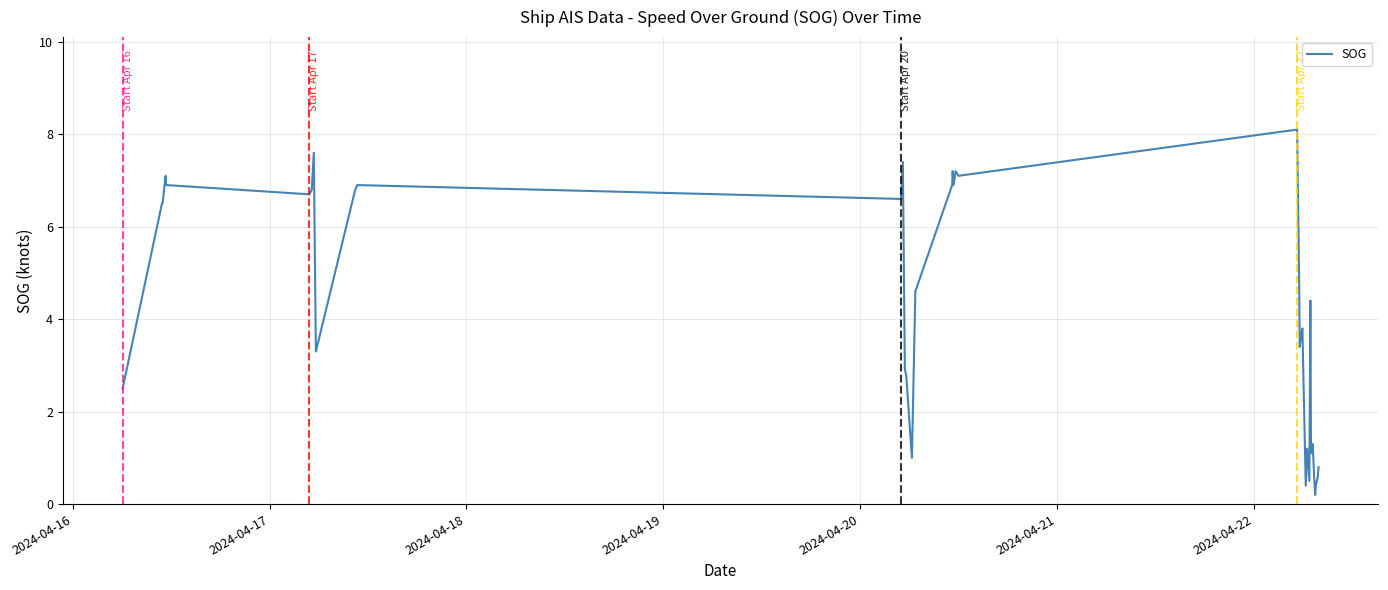

What is the maximum value shown in the chart?

8.1